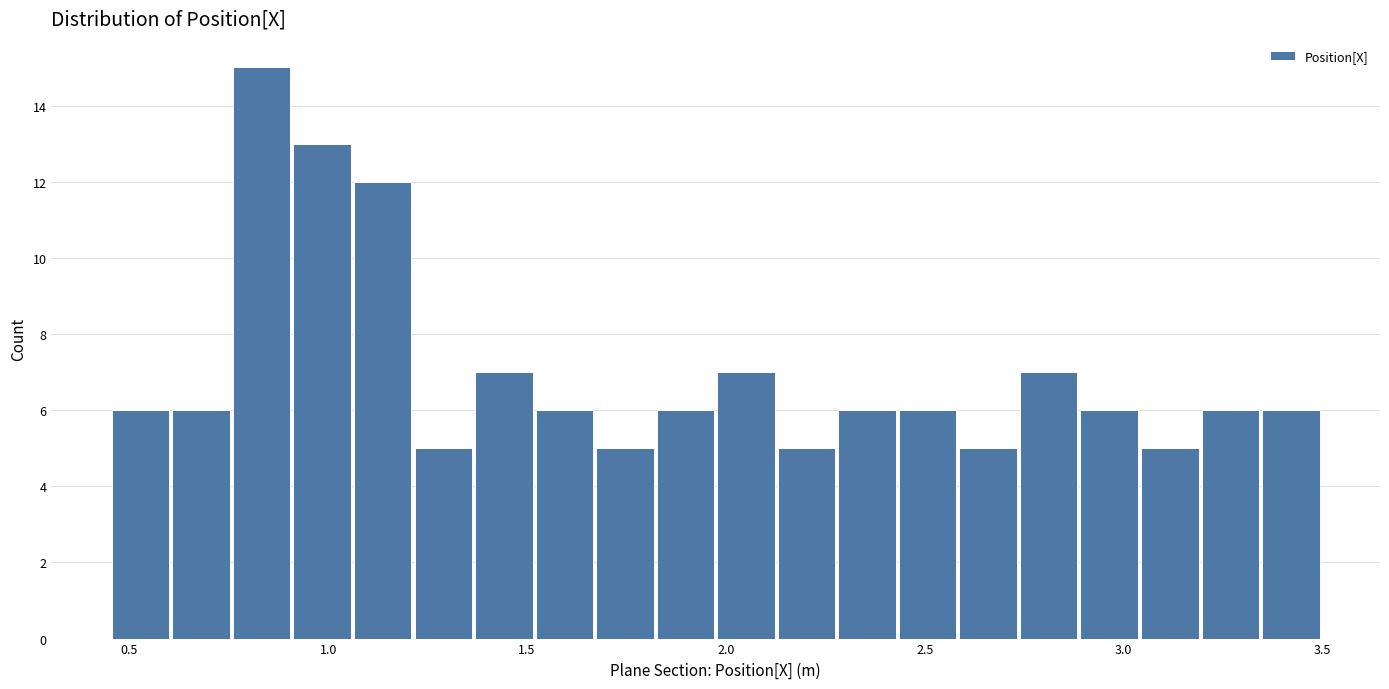

Read against the x-axis, roughly where is the centre of the tallest bar?

0.85